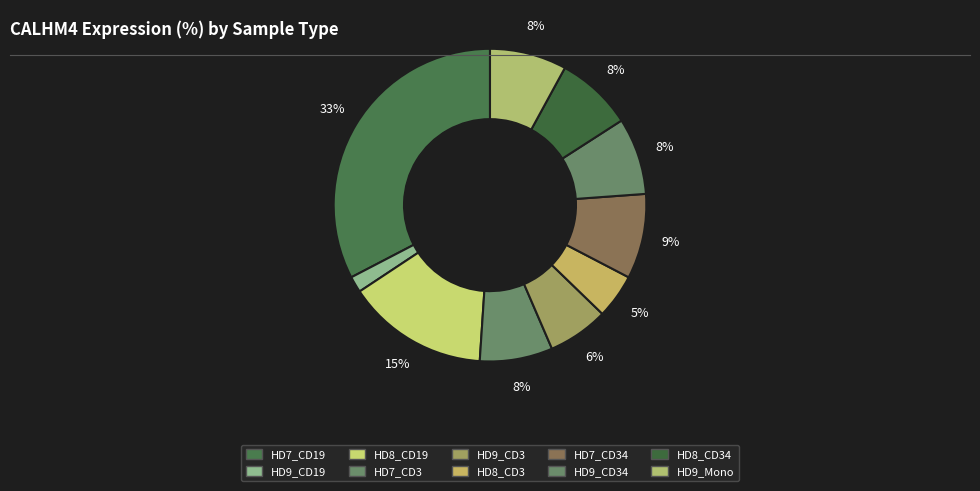

Is there a majority slice in this chart?

No